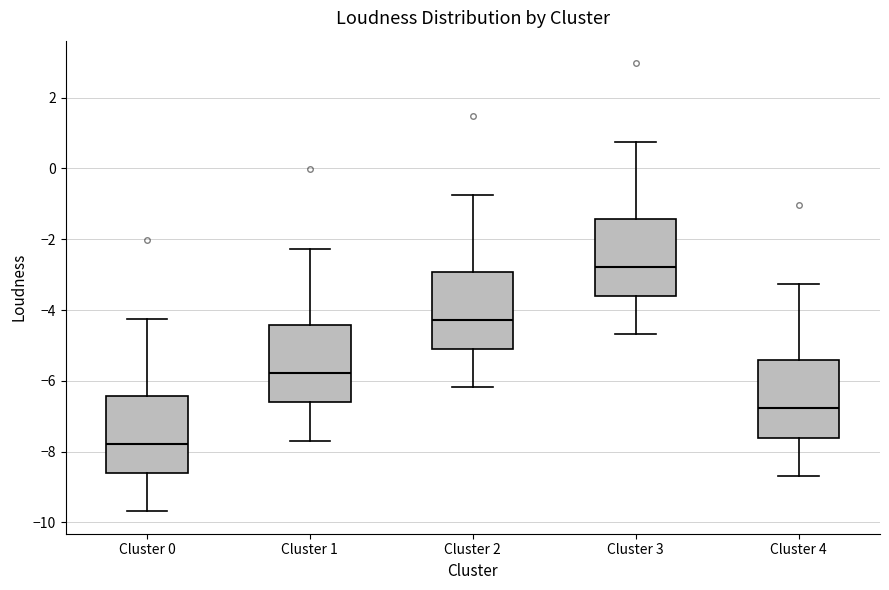

Reading left to right, transcribe this box plot: for each box, give where its median line is, the range the box spans, and where its two whiskers end, as read against the y-axis. The values are not printed on the chart, so give them approximately, as read against the axis.

Cluster 0: median -7.8, box -8.6 to -6.4, whiskers -9.6 to -4.2
Cluster 1: median -5.8, box -6.6 to -4.4, whiskers -7.6 to -2.2
Cluster 2: median -4.2, box -5.2 to -3.0, whiskers -6.2 to -0.8
Cluster 3: median -2.8, box -3.6 to -1.4, whiskers -4.6 to 0.8
Cluster 4: median -6.8, box -7.6 to -5.4, whiskers -8.6 to -3.2